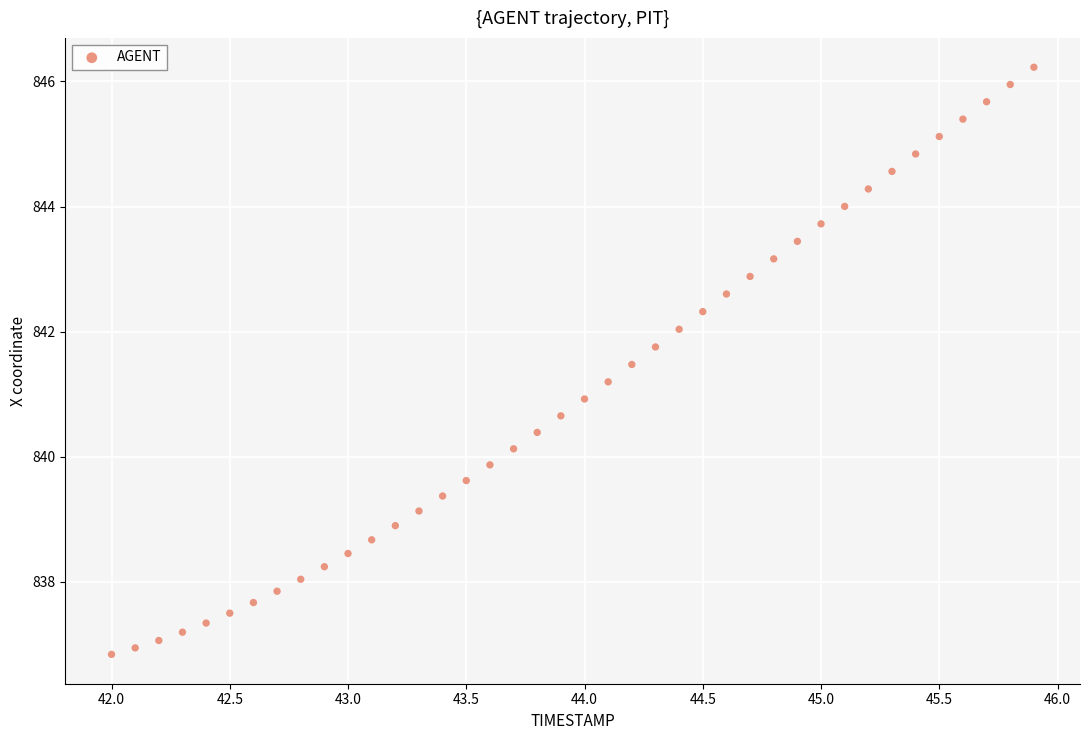

What is the range of X values (max minus min)?

3.9